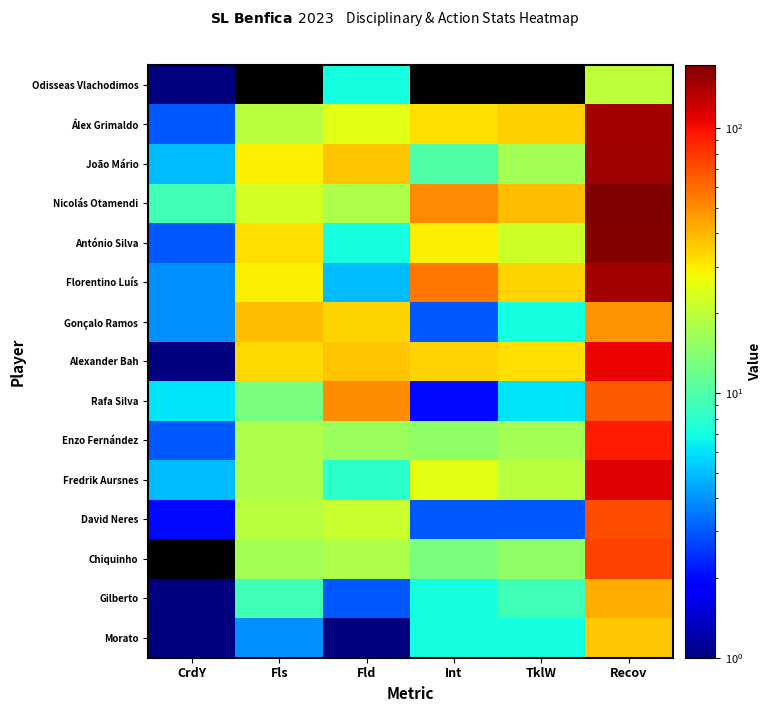

The Rafa Silva series shows 4.3 at Fls. True or false?

False